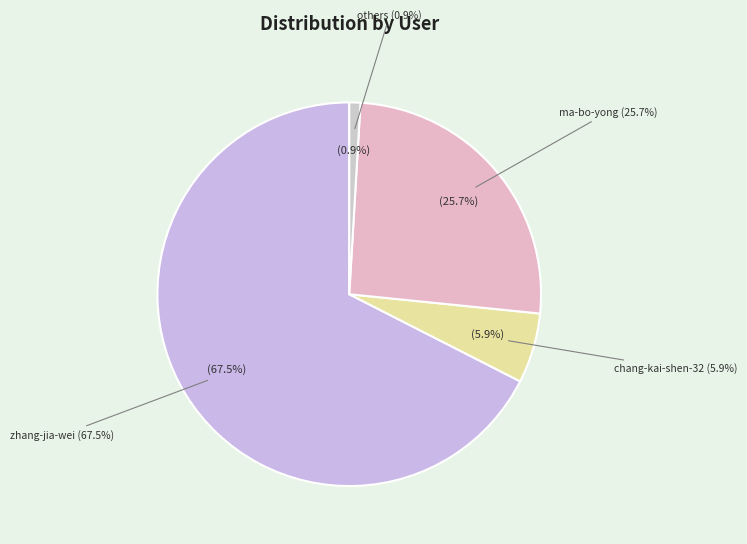

Which category has the biggest portion of the pie?

zhang-jia-wei